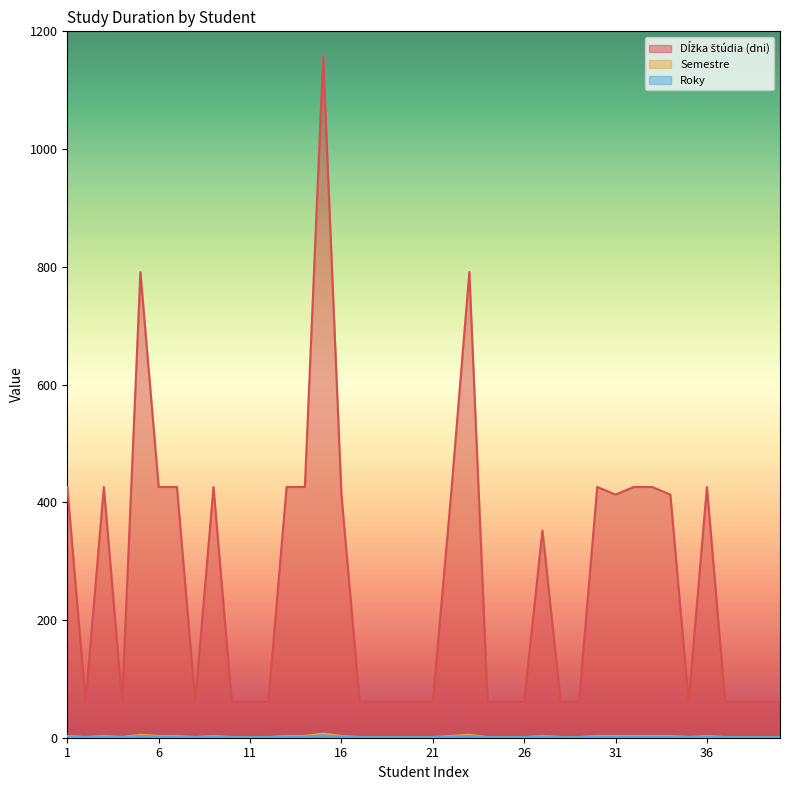

Which has a higher value, 8 or 19?

8